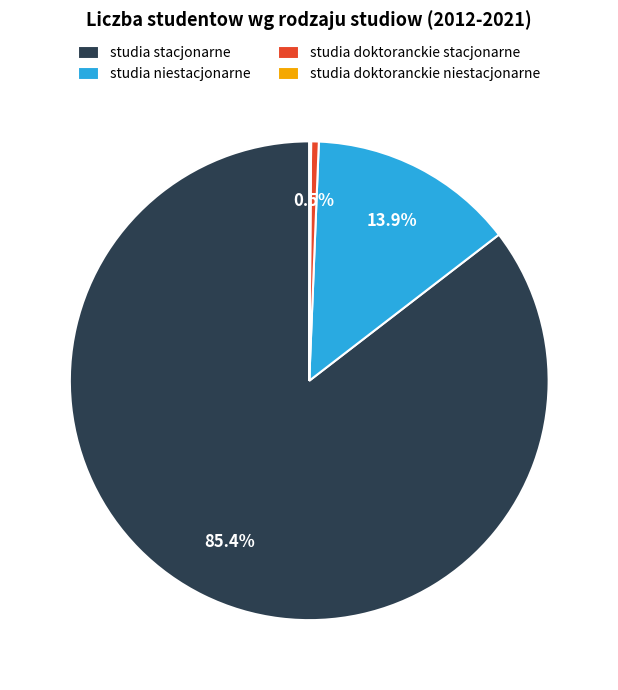

What percentage do studia doktoranckie stacjonarne and studia niestacjonarne together represent?

14.4%